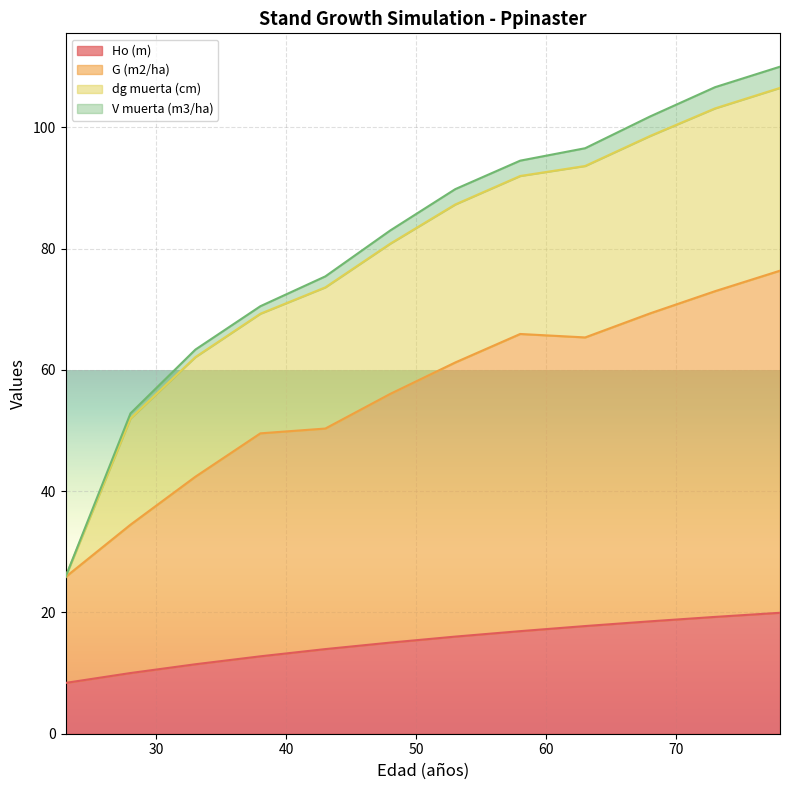

How many data points does each series have?

12